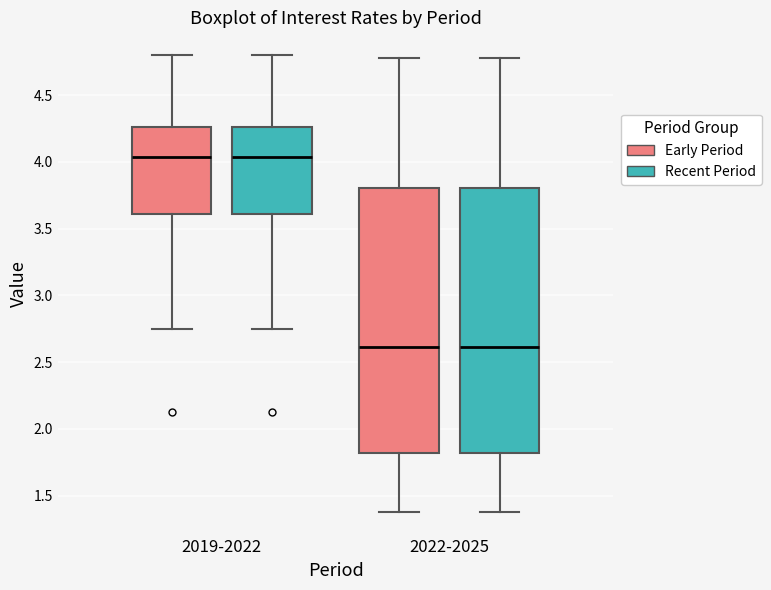

Reading left to right, read every box against the y-axis: the position of its median line, the range the box covers, and the ends of its whiskers. The values are not printed on the chart, so give them approximately, as read against the axis.

2019-2022 (Early Period): median 4.05, box 3.60 to 4.25, whiskers 2.75 to 4.80
2019-2022 (Recent Period): median 4.05, box 3.60 to 4.25, whiskers 2.75 to 4.80
2022-2025 (Early Period): median 2.60, box 1.80 to 3.80, whiskers 1.40 to 4.80
2022-2025 (Recent Period): median 2.60, box 1.80 to 3.80, whiskers 1.40 to 4.80